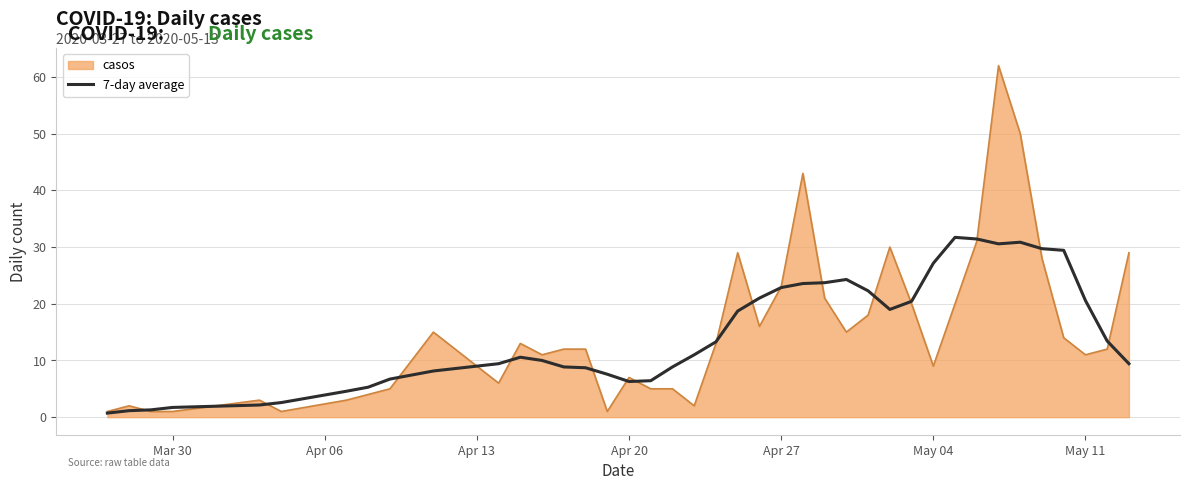

What is the maximum value for 7-day average?

31.7